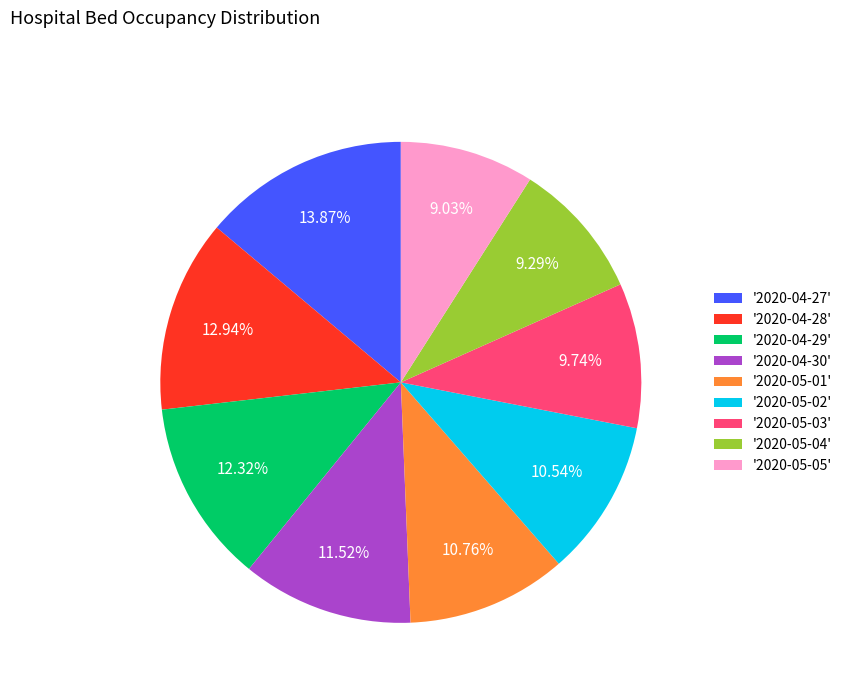

Is the sum of '2020-04-28' and '2020-05-01' greater than half?

No